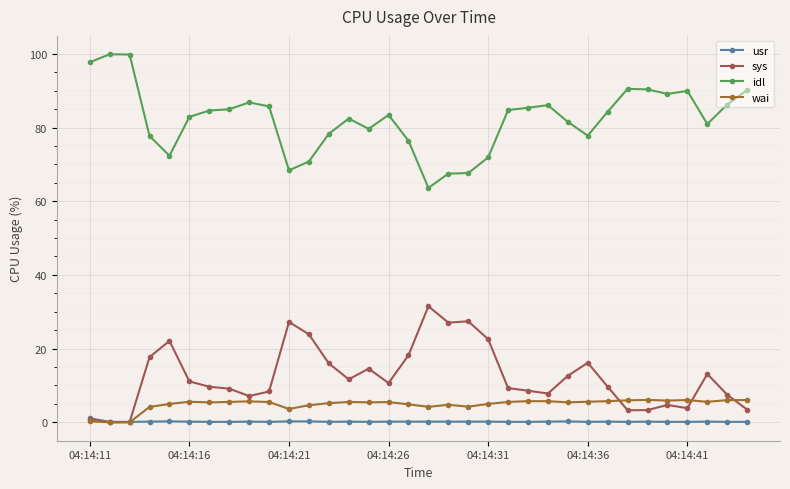

True or false: usr and idl cross at least once.

False